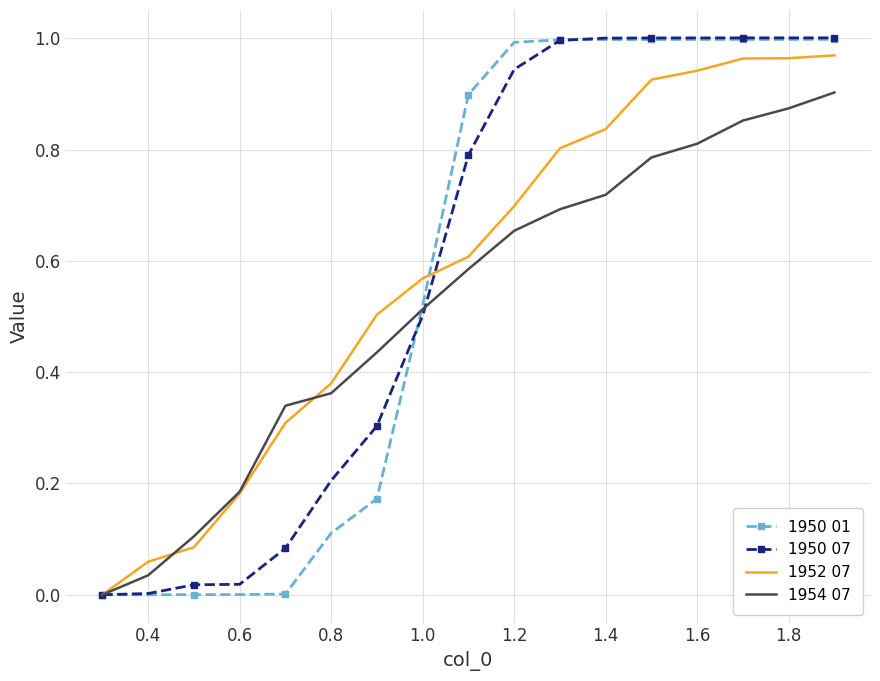

Reading left to right, what are all the values shown in this chart?

1950 01: 0.0	0.0	0.0	0.0	0.0	0.1	0.2	0.5	0.9	1.0	1.0	1.0	1.0	1.0	1.0	1.0	1.0
1950 07: 0.0	0.0	0.0	0.0	0.1	0.2	0.3	0.5	0.8	0.9	1.0	1.0	1.0	1.0	1.0	1.0	1.0
1952 07: 0.0	0.1	0.1	0.2	0.3	0.4	0.5	0.6	0.6	0.7	0.8	0.8	0.9	0.9	1.0	1.0	1.0
1954 07: 0.0	0.0	0.1	0.2	0.3	0.4	0.4	0.5	0.6	0.7	0.7	0.7	0.8	0.8	0.9	0.9	0.9